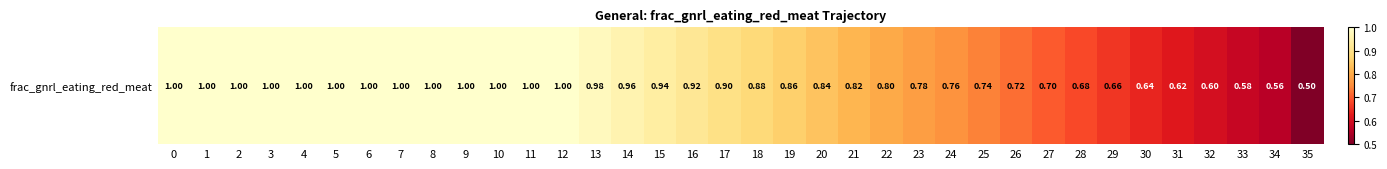

How many series are shown in this chart?

1